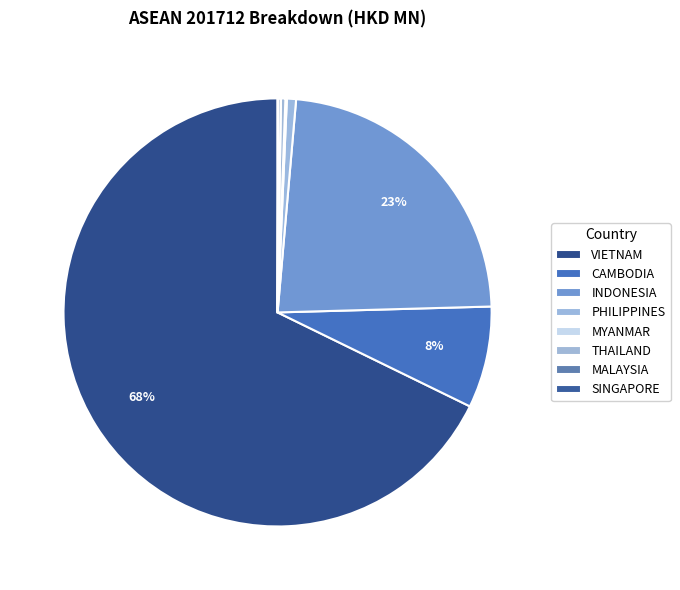

Is there a majority slice in this chart?

Yes